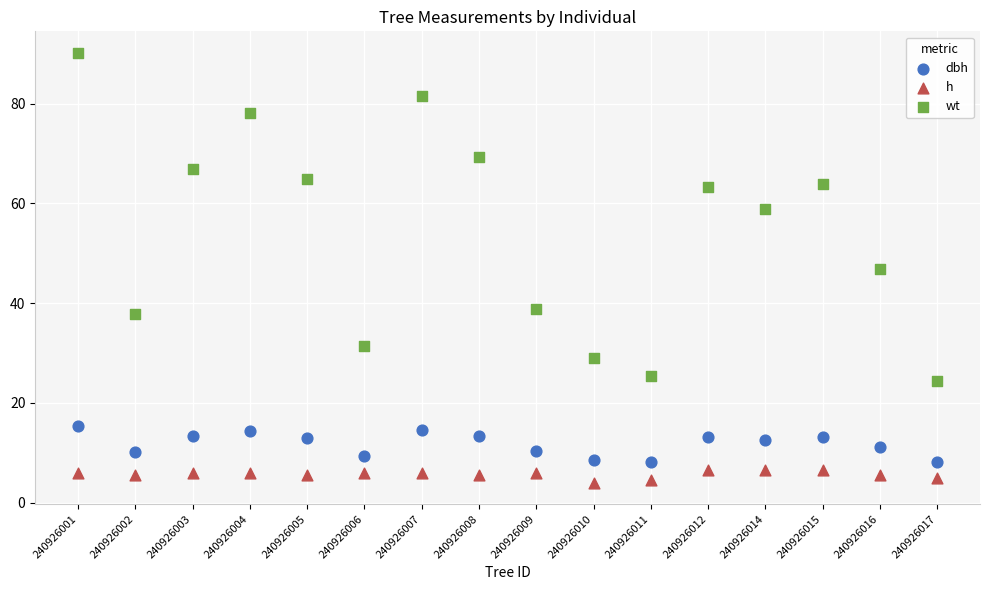

Which series contains the highest Y value?

wt